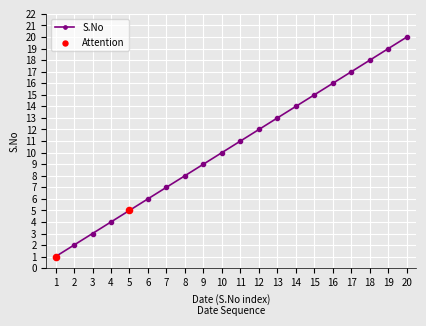

What is the change in value from 2 to 9?

+7